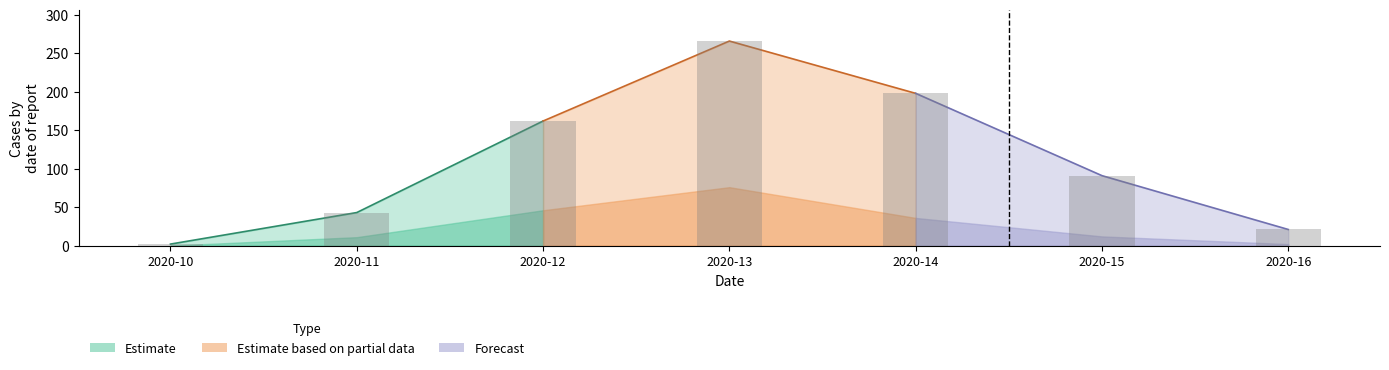

Reading left to right, extract all data points from this chart.

2	43	162	266	198	91	21